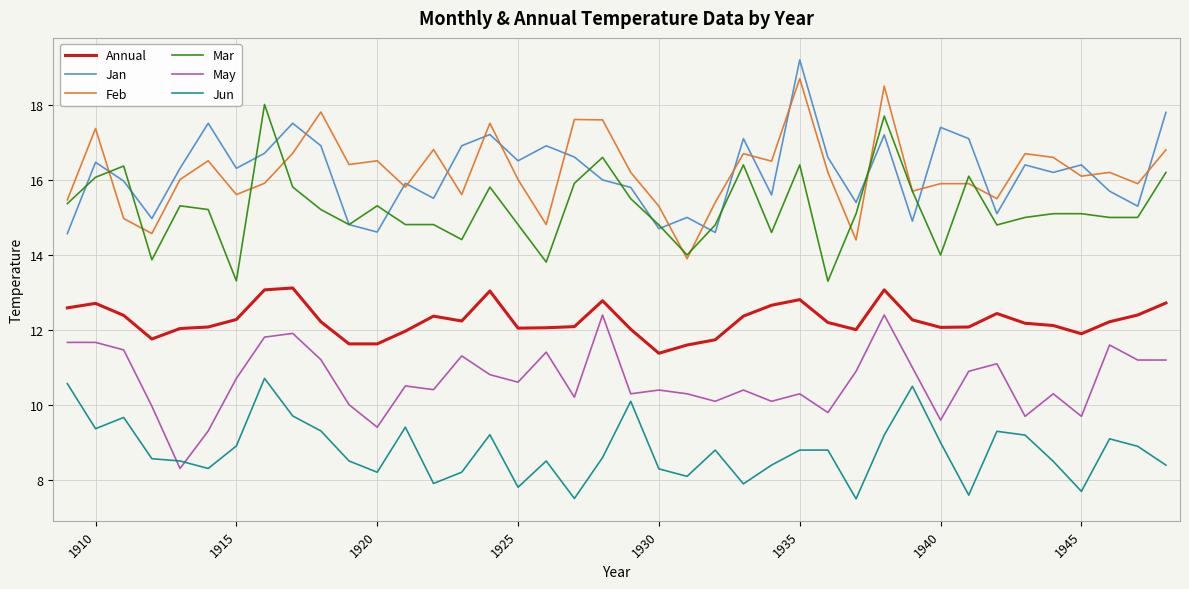

What is the lowest value of the Feb series?

13.9